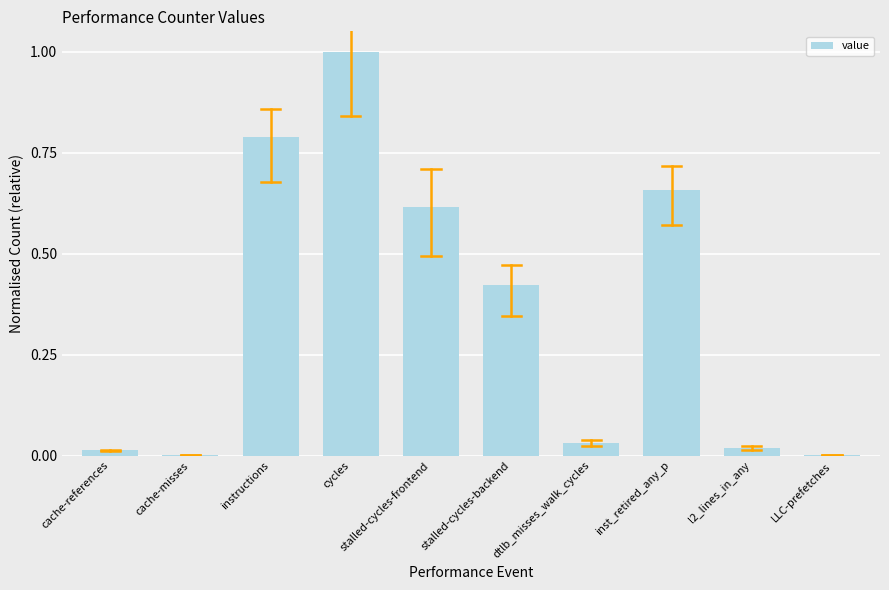

What is the sum of all values?

3.5